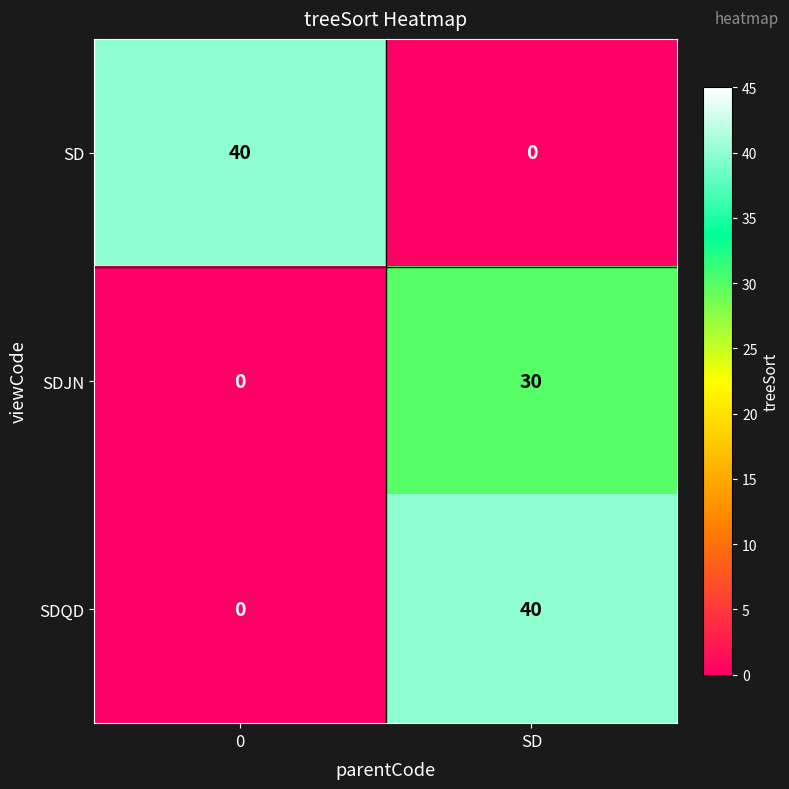

Is it true that SDJN equals 30 at SD?

True